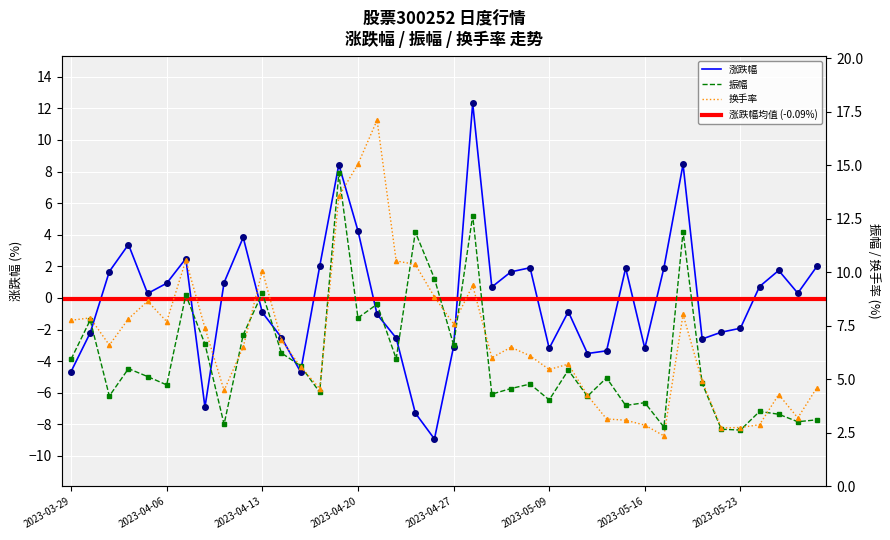

At which category does 涨跌幅 reach its first local peak?

2023-04-03